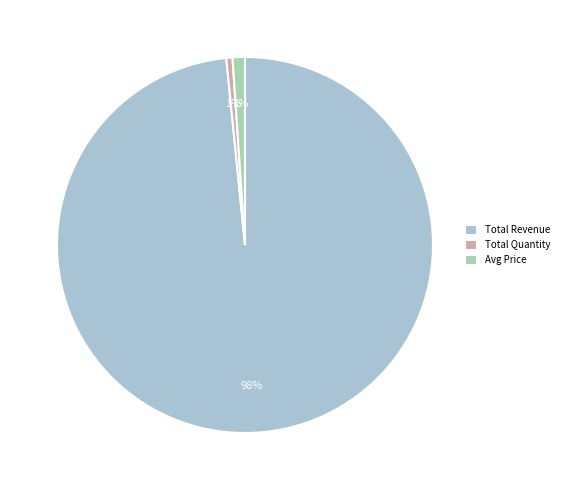

The Total Revenue slice represents 86% of the pie. True or false?

False